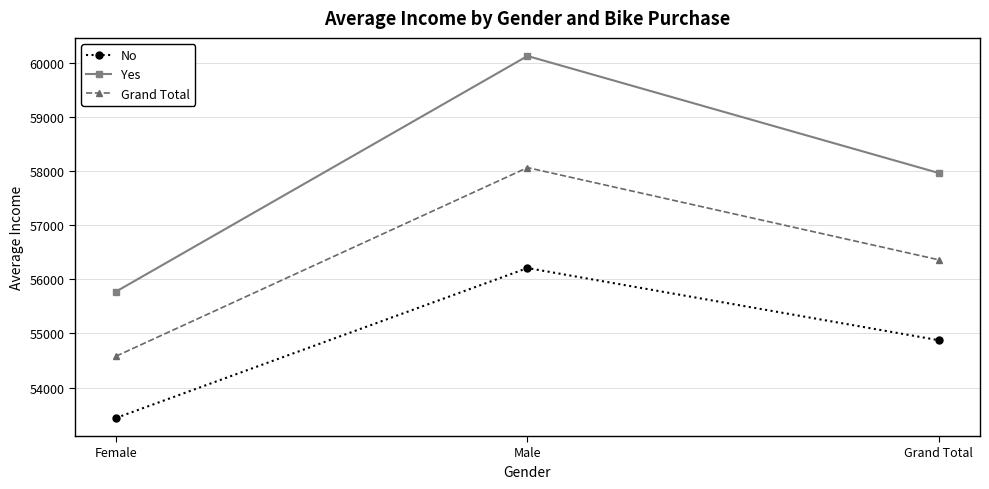

What is the label of the 2nd point from the left?

Male